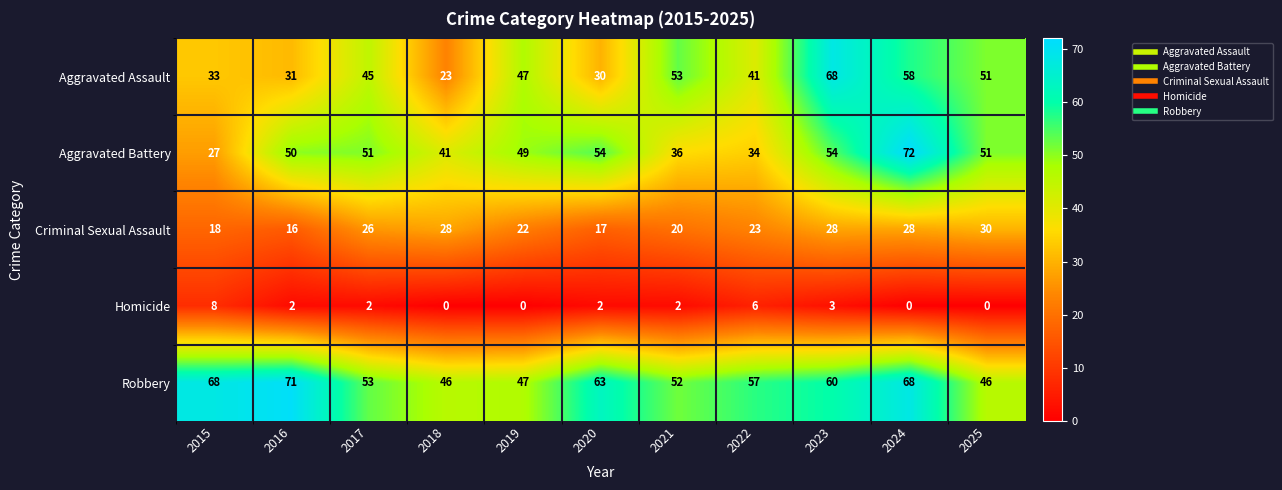

What is the spread (max minus min) of values at 2021?

51